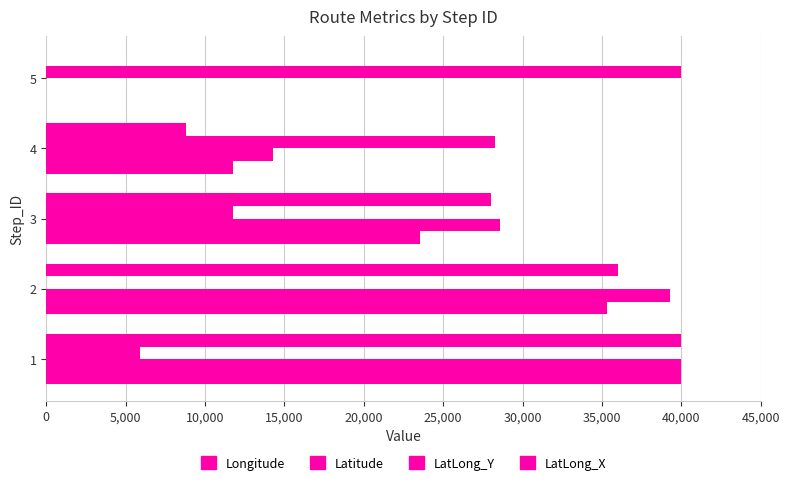

How many positive values does the LatLong_Y series have?

4